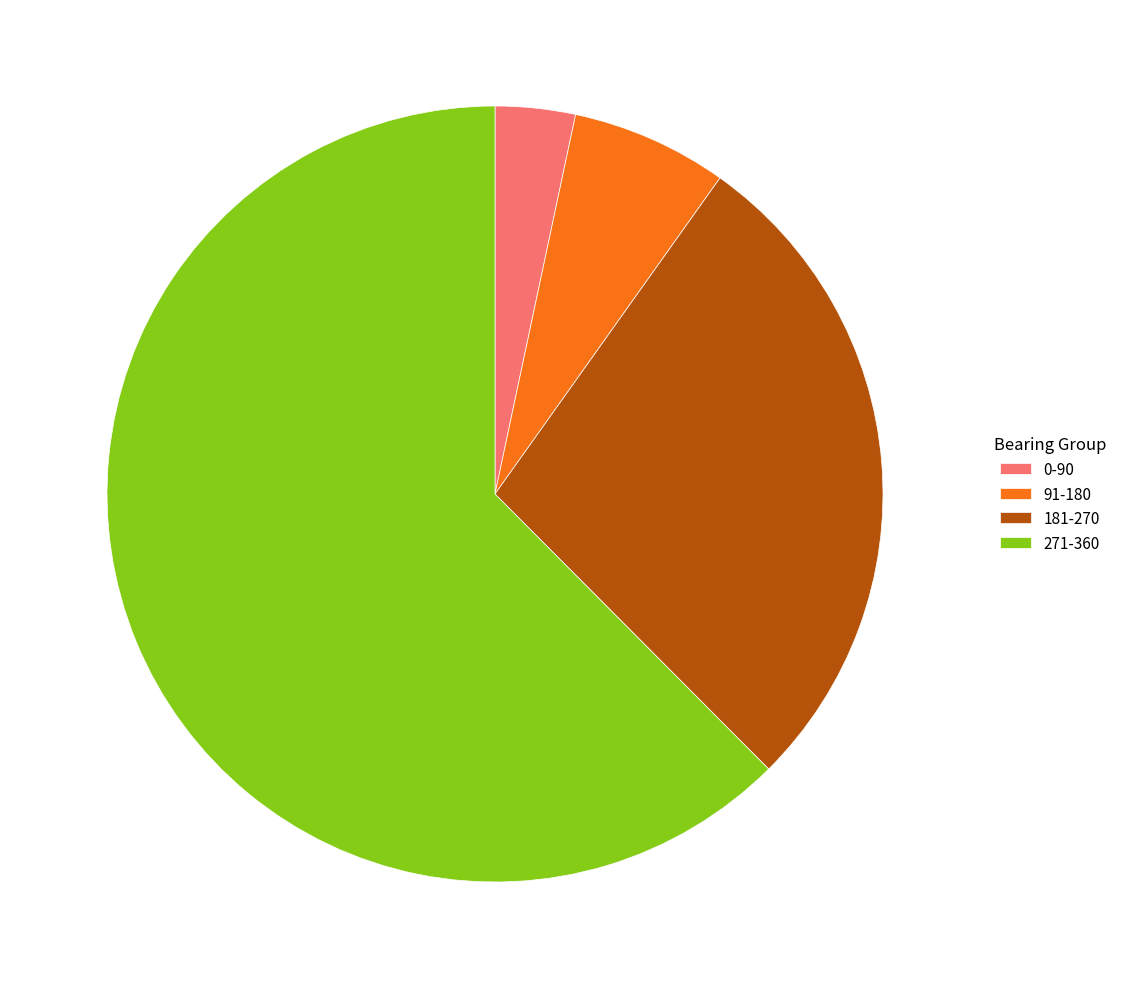

Count the number of slices in the pie.

4